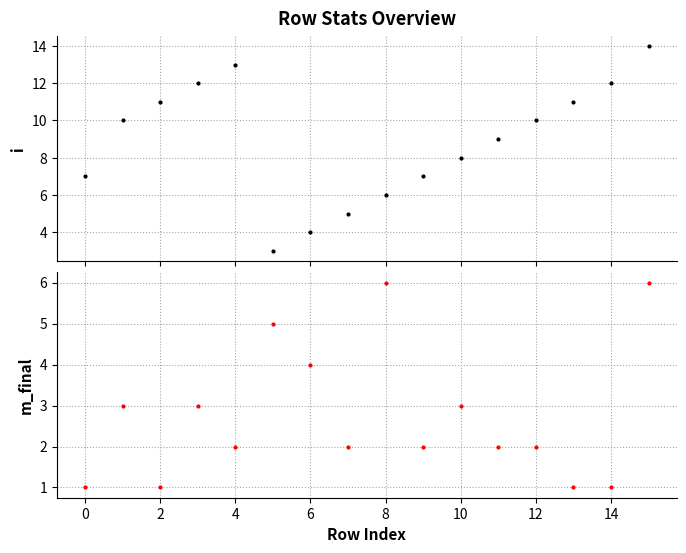

What is the average value of the i series?

9